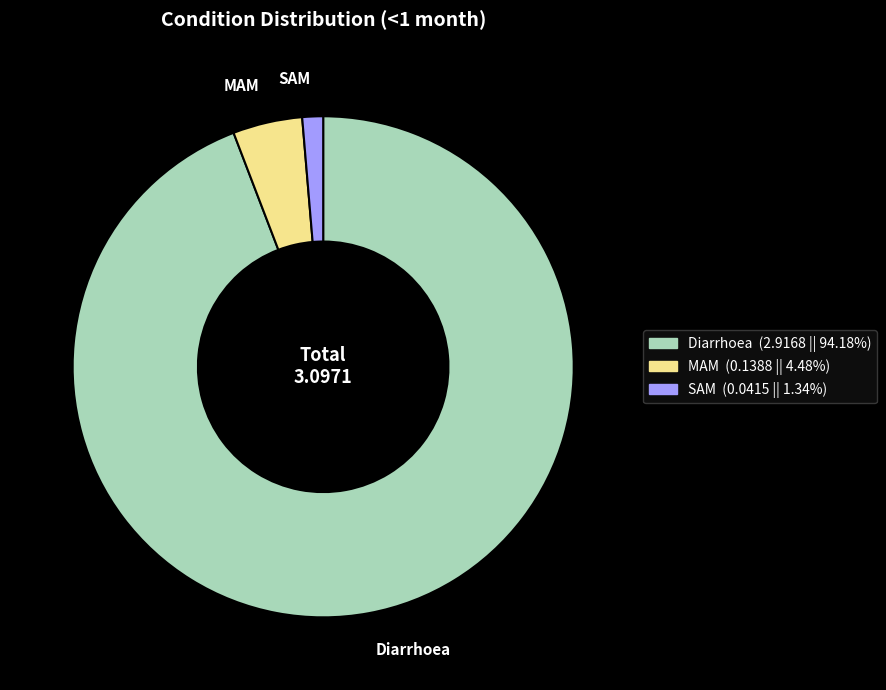

Rank the categories by value from lowest to highest.

SAM, MAM, Diarrhoea